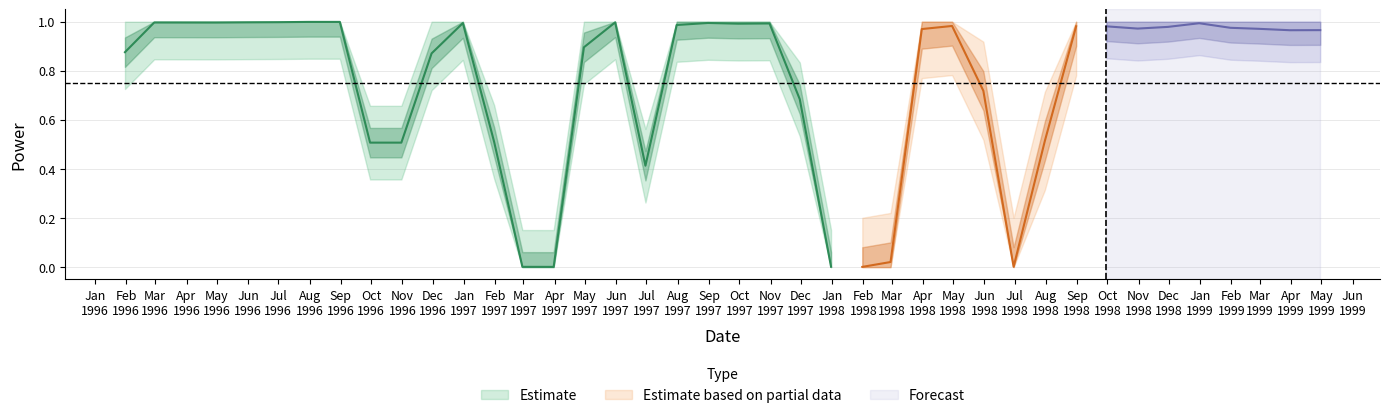

Reading left to right, what are all the values shown in this chart?

power=0.9	1=1.0	2=1.0	3=1.0	4=1.0	5=1.0	6=1.0	7=1.0	8=0.5	9=0.5	10=0.9	11=1.0	12=0.5	13=0.0	14=0.0	15=0.9	16=1.0	17=0.4	18=1.0	19=1.0	20=1.0	21=1.0	22=0.7	23=0.0	24=0.0	25=0.0	26=1.0	27=1.0	28=0.7	29=0.0	30=0.5	31=1.0	32=1.0	33=1.0	34=1.0	35=1.0	36=1.0	37=1.0	38=1.0	39=1.0